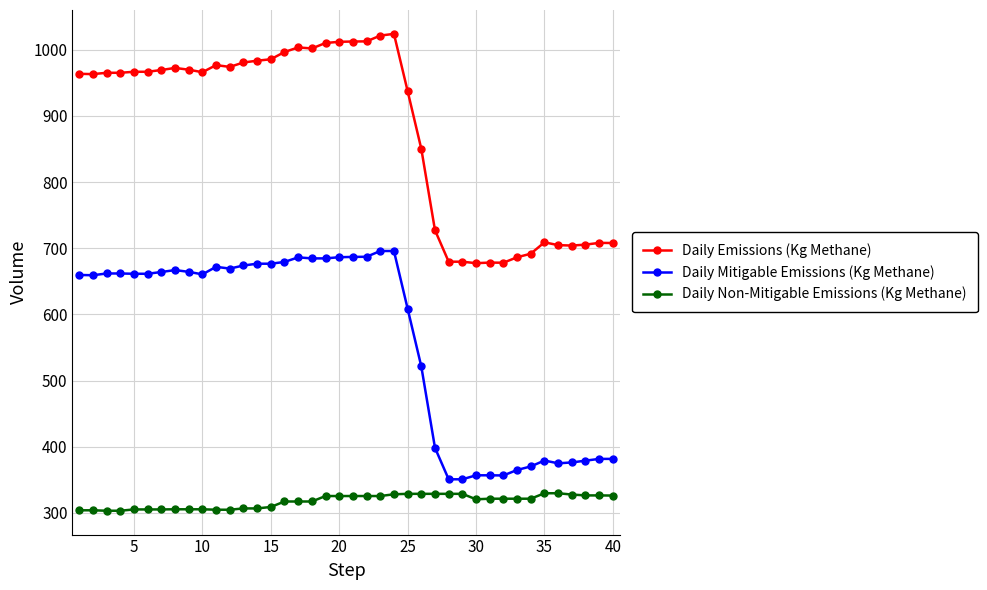

True or false: Daily Non-Mitigable Emissions (Kg Methane) and Daily Emissions (Kg Methane) intersect in this chart.

False